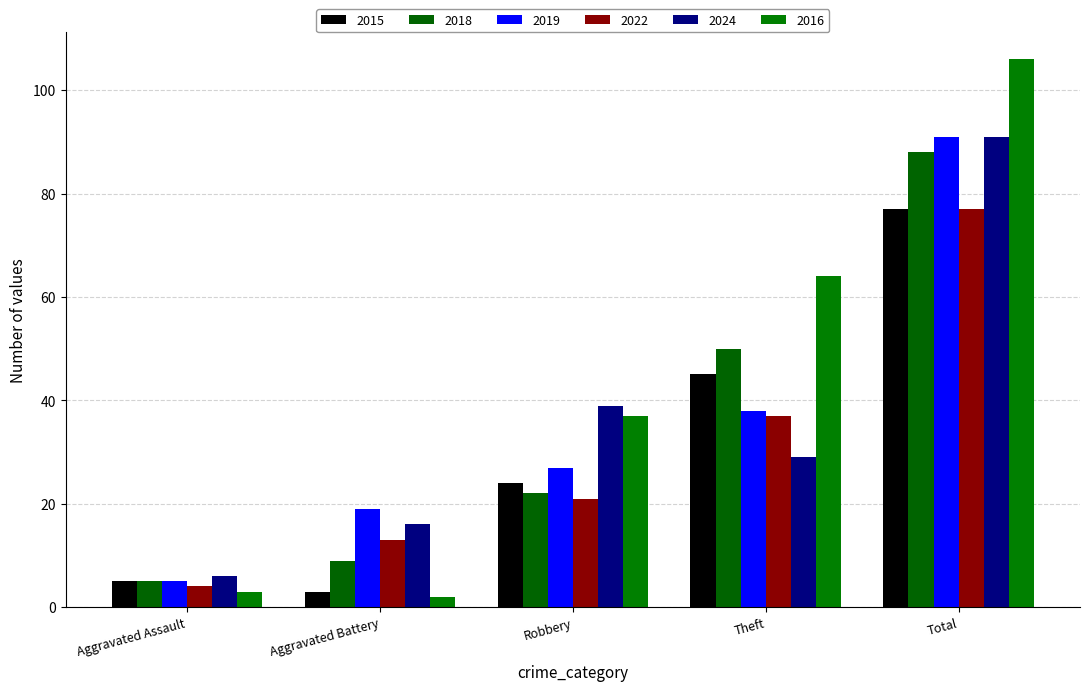

What is the sum of the 2024 values at Robbery and Theft?

68